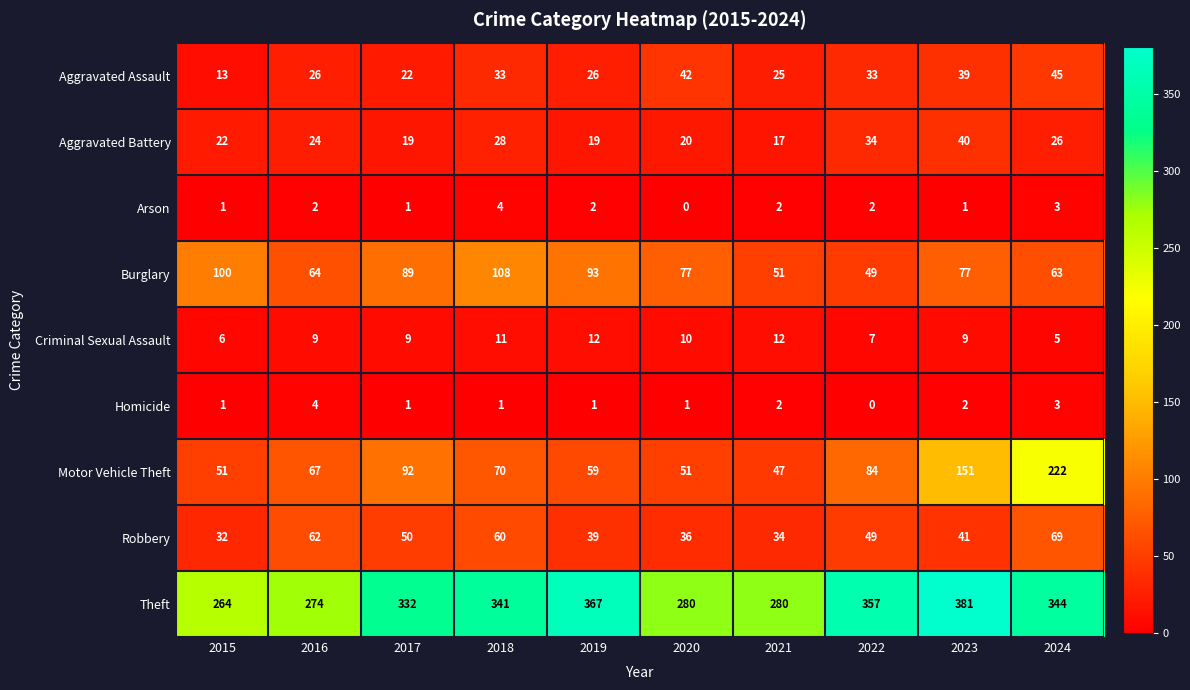

Which series has the largest total across all categories?

Theft